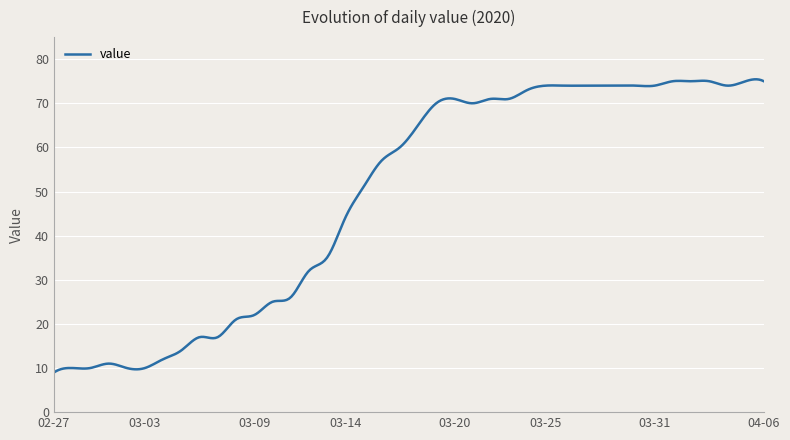

What is the minimum value shown in the chart?

9.0